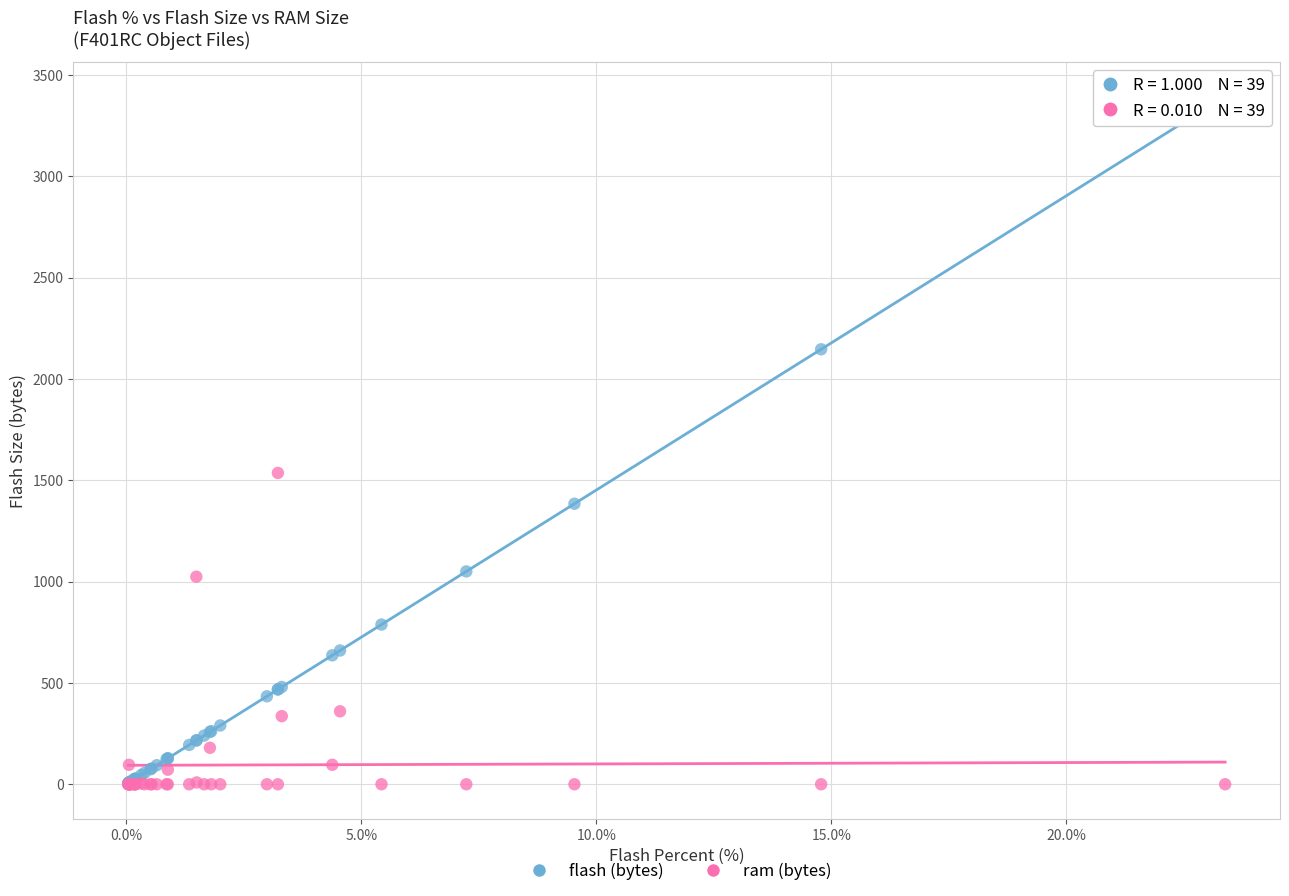

In the flash (bytes) series, what Y value is closest to 1700?

1384